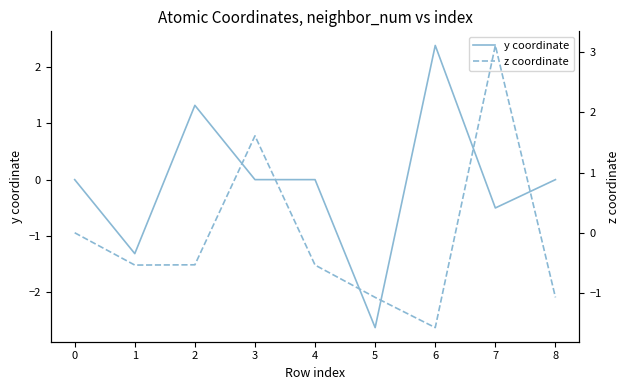

The y coordinate series shows -2.6 at 5. True or false?

True